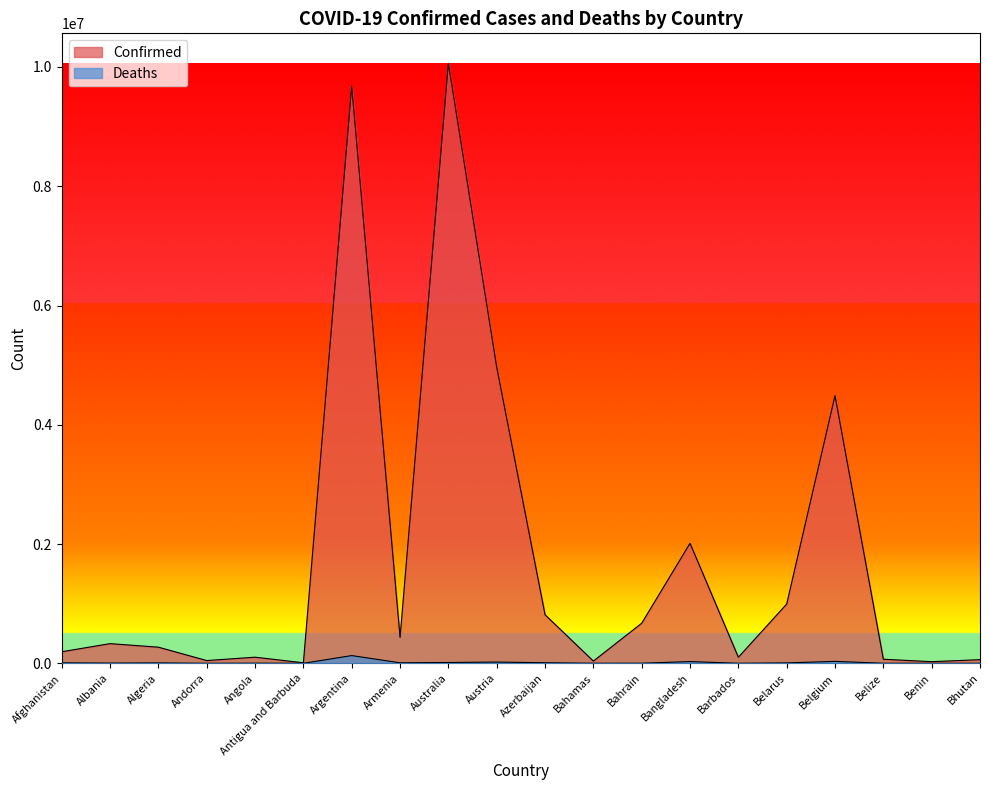

True or false: Confirmed has a value of 10060976 at Australia.

True